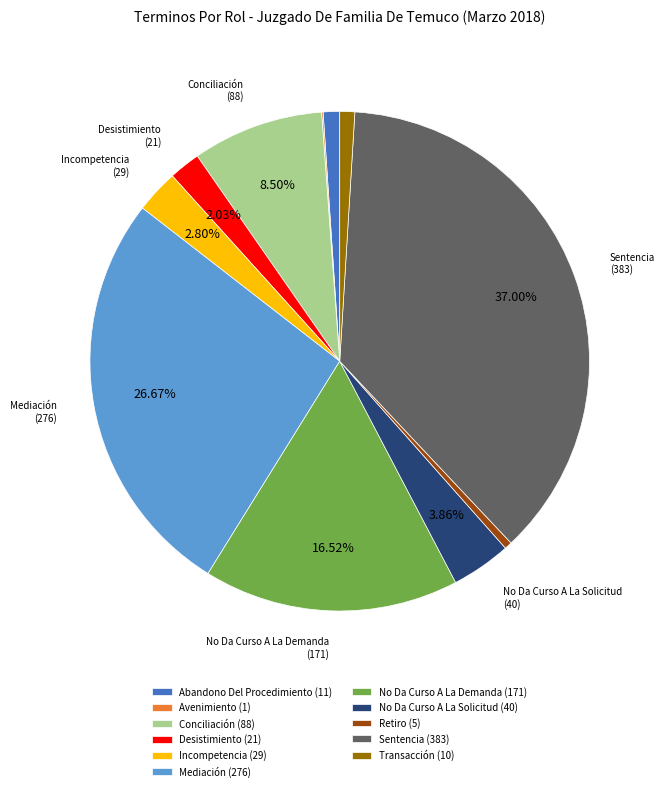

To the nearest percent, what is the combined percentage of Conciliación and No Da Curso A La Solicitud?

12%